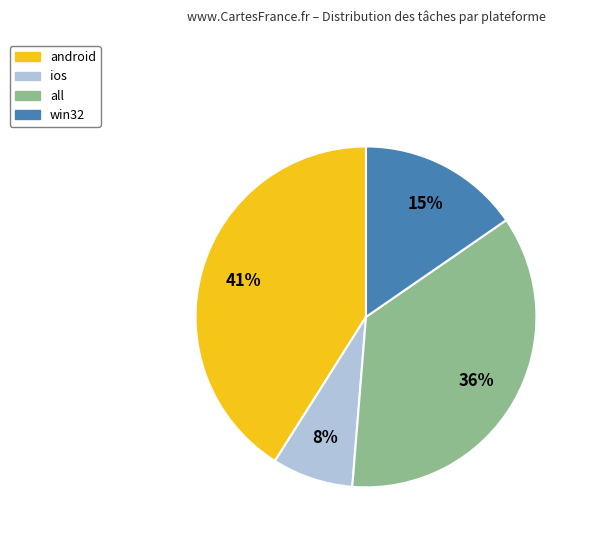

How many slices are in this pie chart?

4